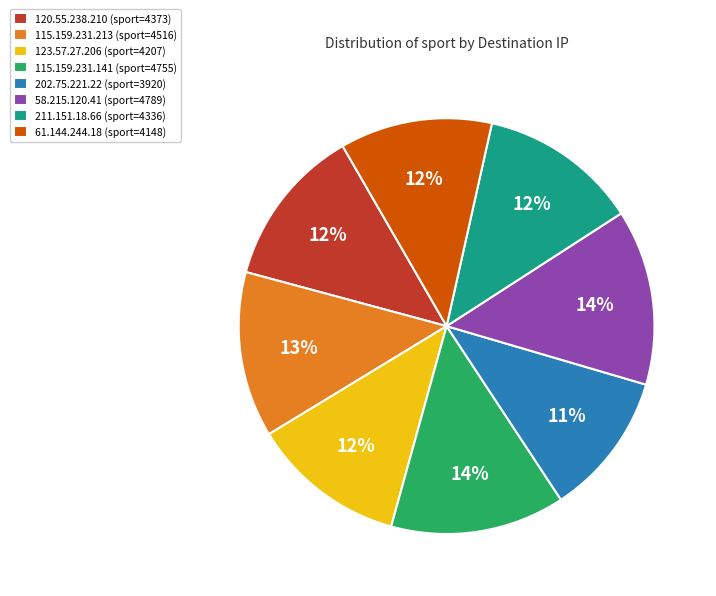

To the nearest percent, what is the combined percentage of 202.75.221.22 and 61.144.244.18?

23%